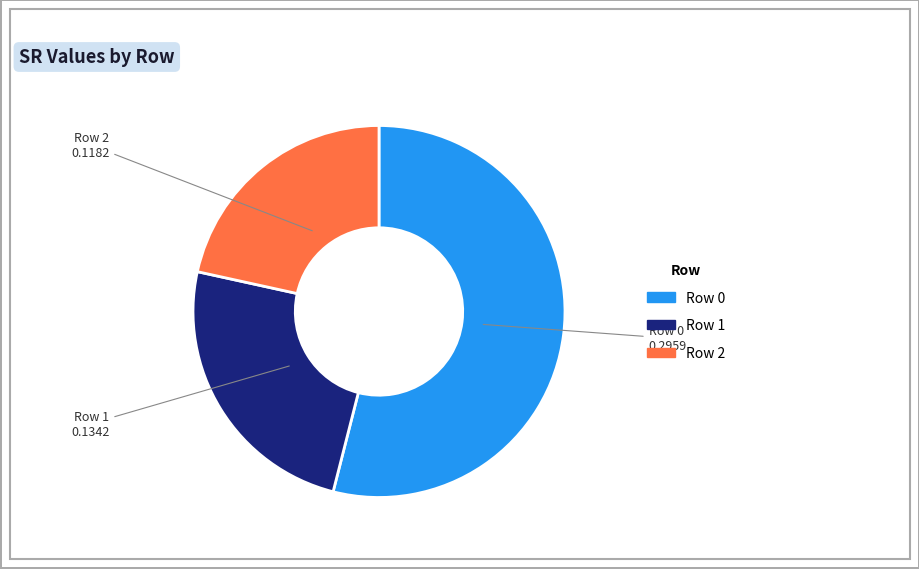

Do Row 1 and Row 2 together represent more than half of the pie?

No